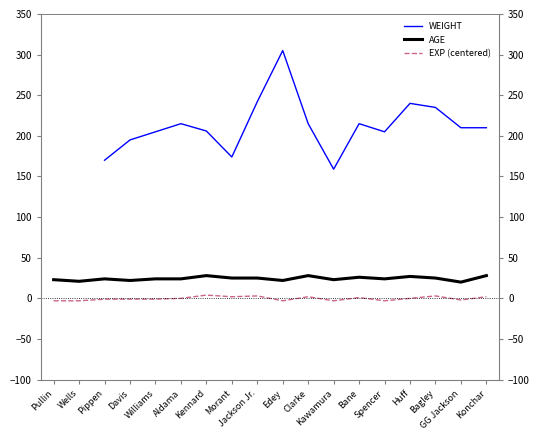

What is the value of the EXP (centered) point at the 12th from the left?

-3.0